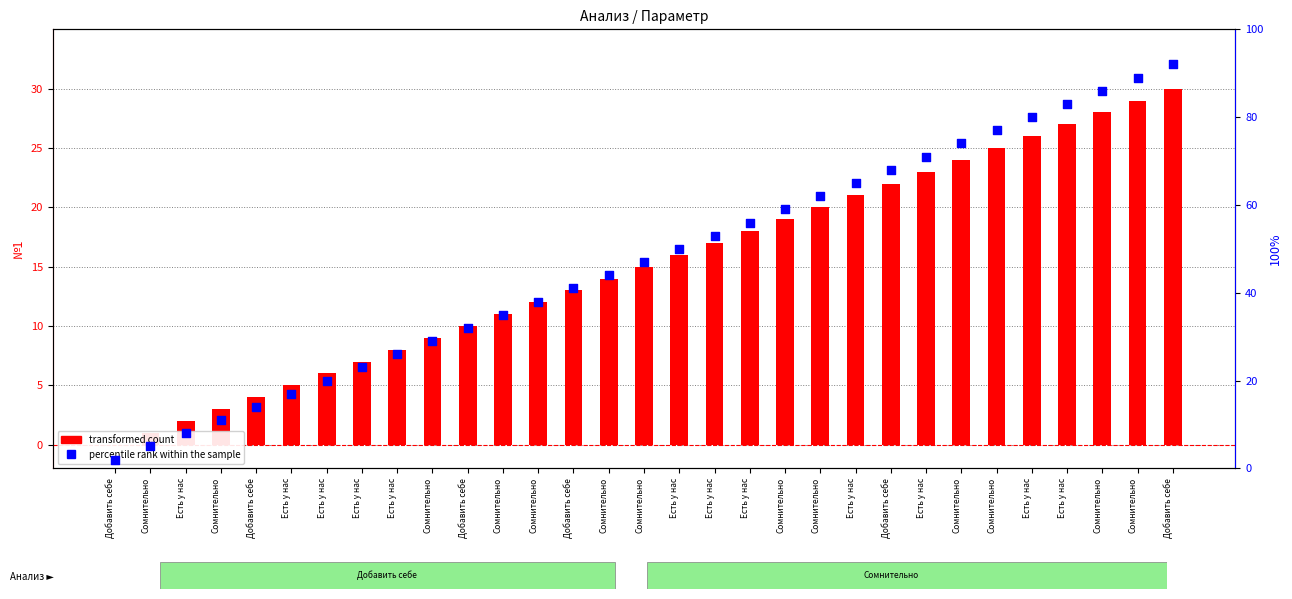

Is the value of transformed count at Добавить себе greater than the value of percentile rank within the sample at Есть у нас?

No